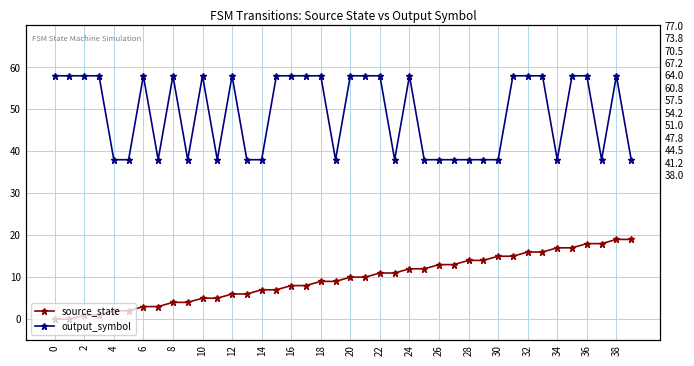

True or false: output_symbol and source_state intersect in this chart.

False